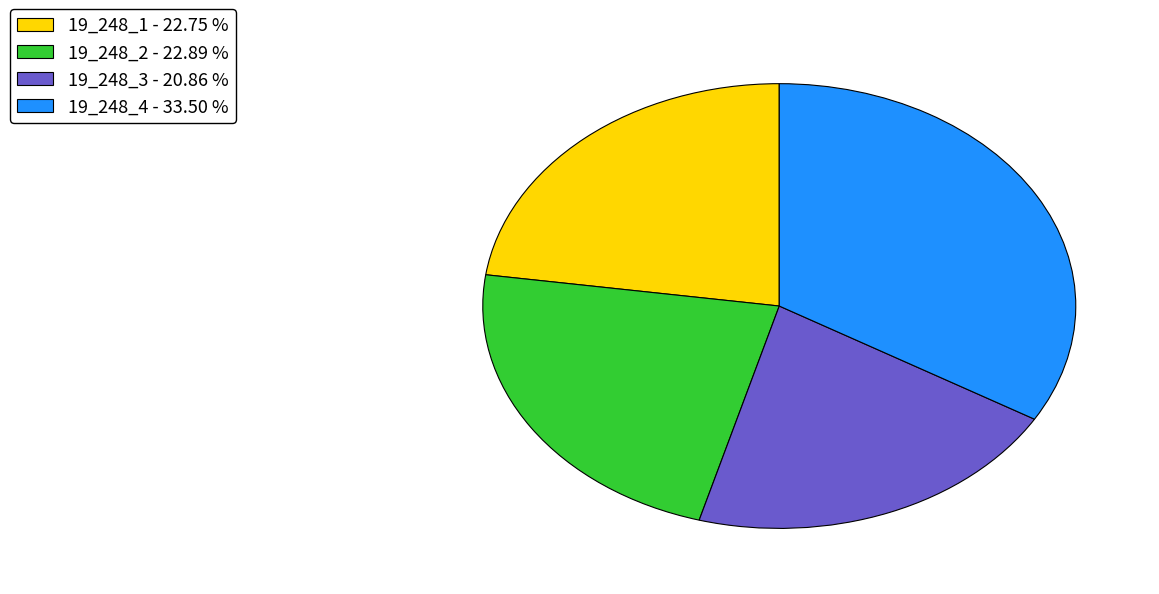

True or false: 19_248_4 accounts for 22% of the total.

False